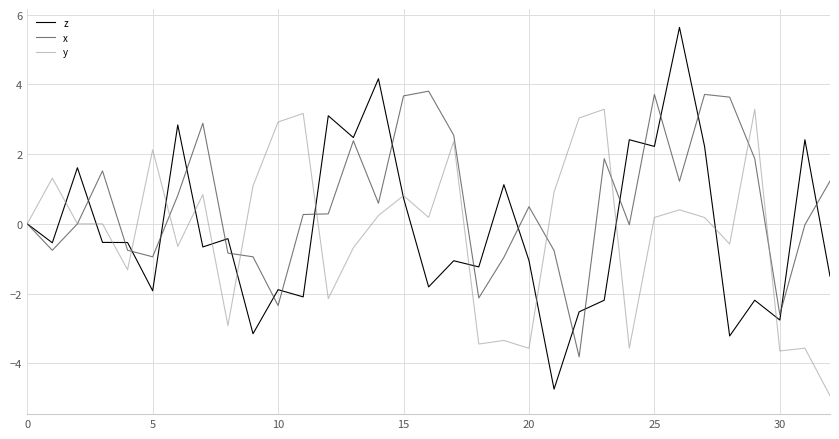

List the series in order of their peak value, highest first.

z, x, y